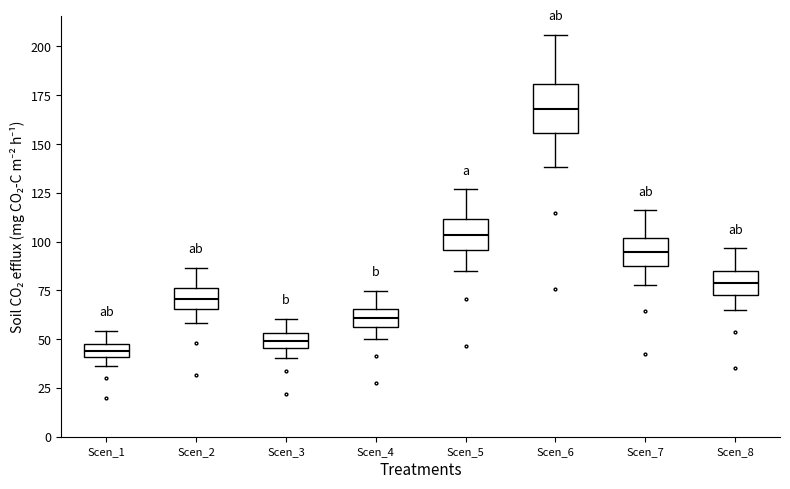

Which box is the tallest, from its lower edge to its upper edge?

Scen_6